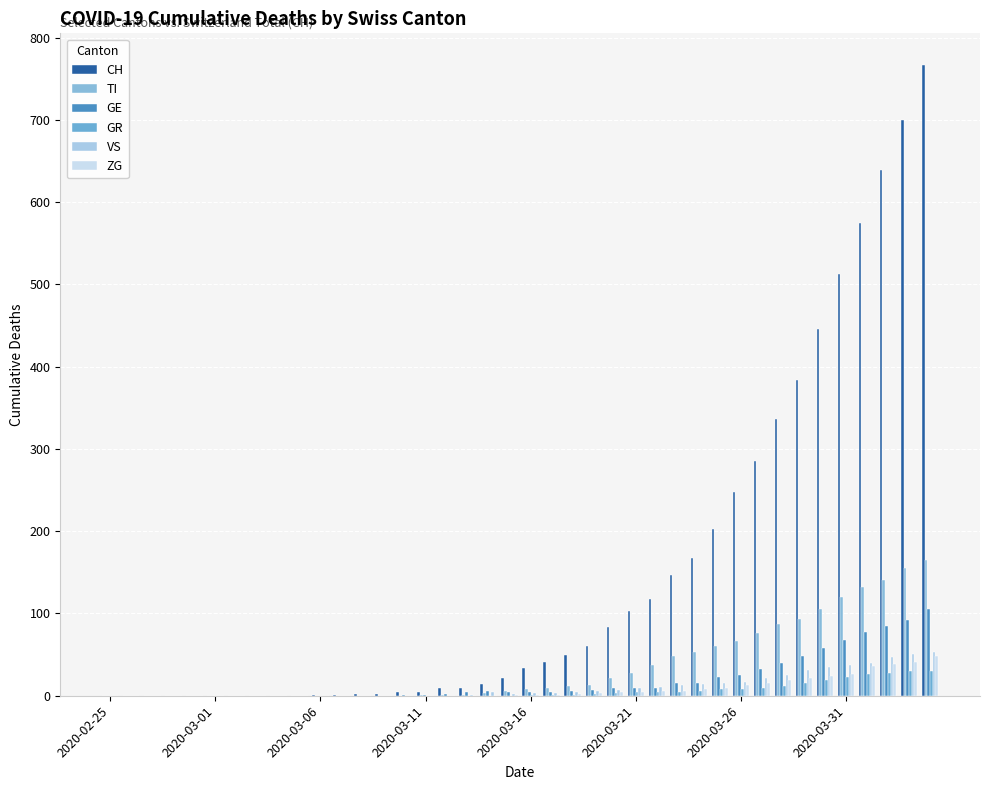

How many data points does each series have?

40